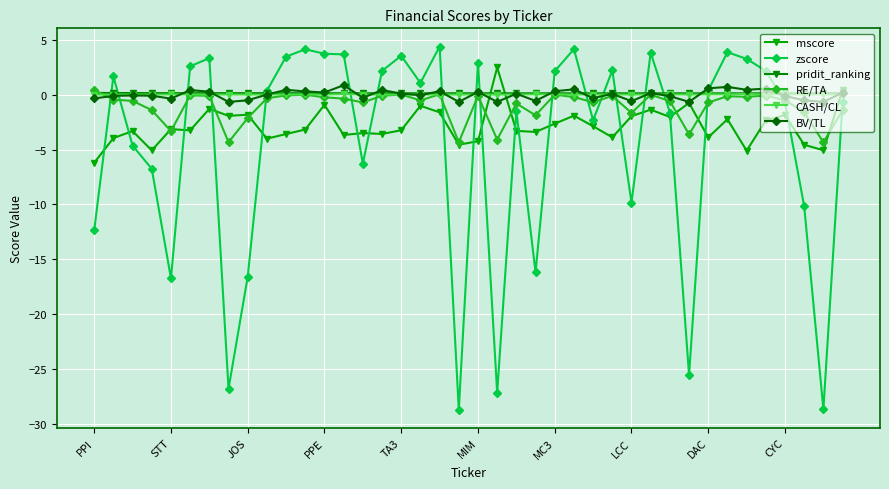

How many lines are shown in the chart?

6